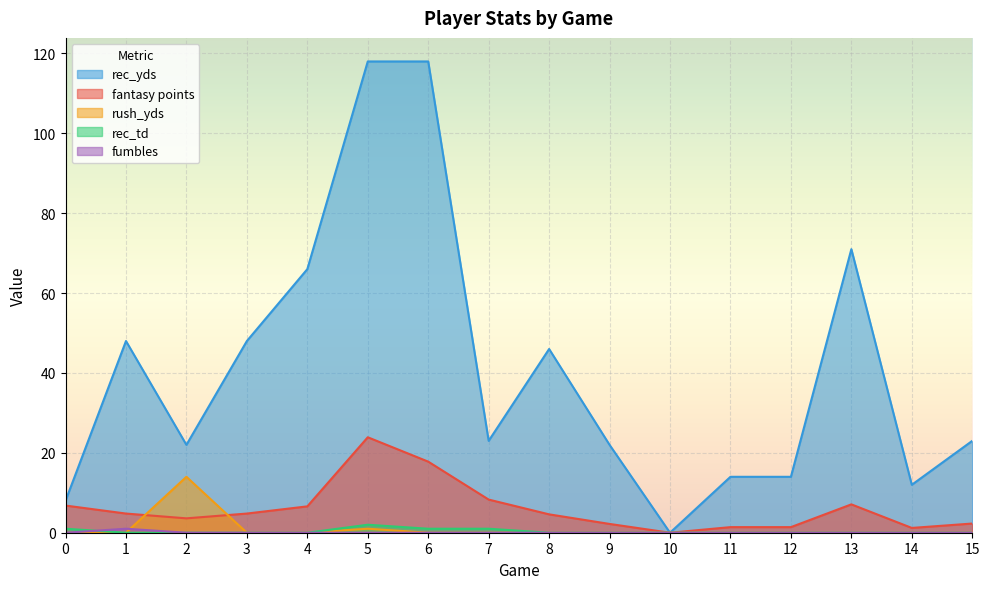

Reading left to right, list all the values displayed in this chart.

fantasy points: 0=6.8	1=4.8	2=3.6	3=4.8	4=6.6	5=23.9	6=17.8	7=8.3	8=4.6	9=2.2	10=0.0	11=1.4	12=1.4	13=7.1	14=1.2	15=2.3
rec_yds: 0=8.0	1=48.0	2=22.0	3=48.0	4=66.0	5=118.0	6=118.0	7=23.0	8=46.0	9=22.0	10=0.0	11=14.0	12=14.0	13=71.0	14=12.0	15=23.0
rec_td: 0=1.0	1=0.0	2=0.0	3=0.0	4=0.0	5=2.0	6=1.0	7=1.0	8=0.0	9=0.0	10=0.0	11=0.0	12=0.0	13=0.0	14=0.0	15=0.0
rush_yds: 0=0.0	1=0.0	2=14.0	3=0.0	4=0.0	5=1.0	6=0.0	7=0.0	8=0.0	9=0.0	10=0.0	11=0.0	12=0.0	13=0.0	14=0.0	15=0.0
fumbles: 0=0.0	1=1.0	2=0.0	3=0.0	4=0.0	5=0.0	6=0.0	7=0.0	8=0.0	9=0.0	10=0.0	11=0.0	12=0.0	13=0.0	14=0.0	15=0.0